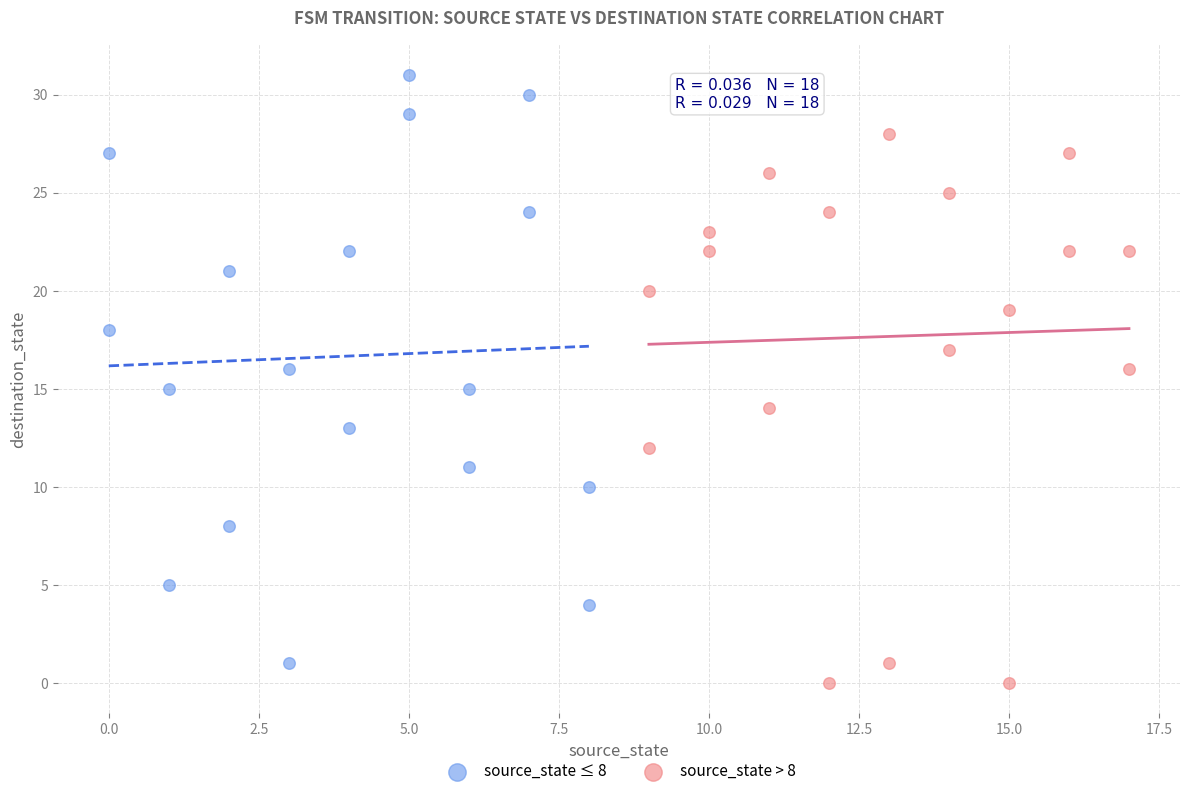

Which series reaches the maximum Y coordinate?

source_state ≤ 8